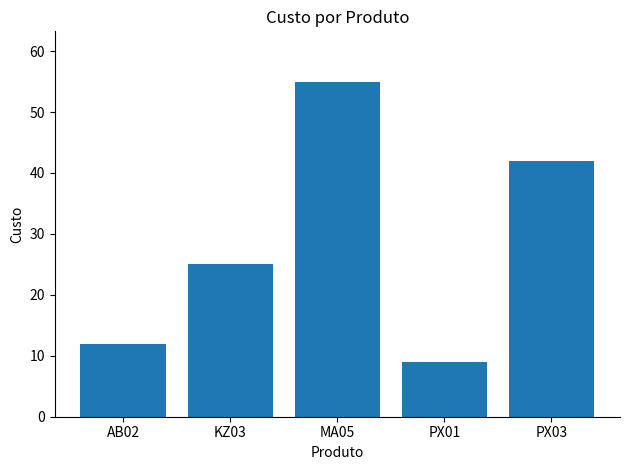

Does the chart contain any negative values?

No